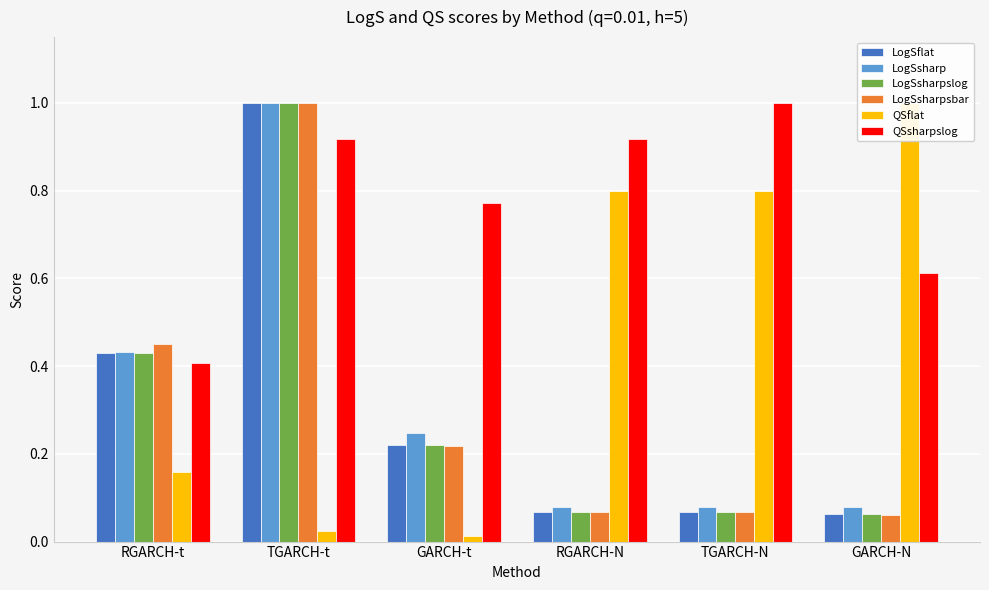

Are the bars horizontal?

No